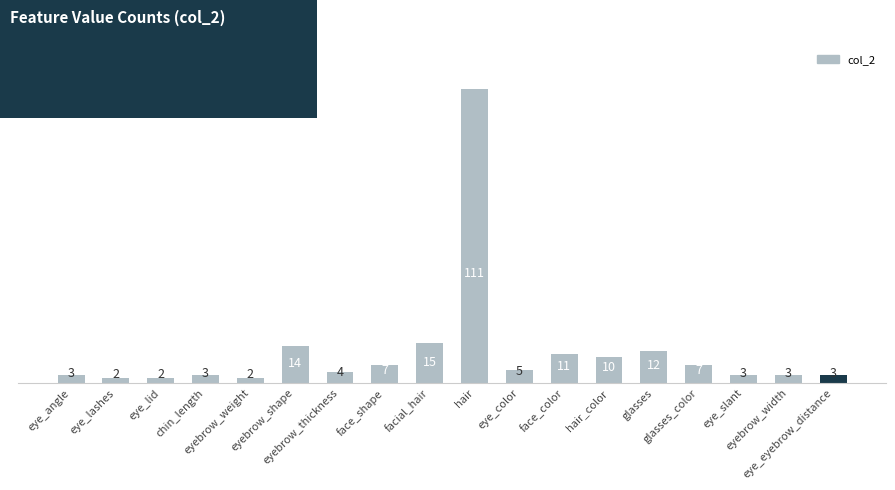

What is the minimum value shown in the chart?

2